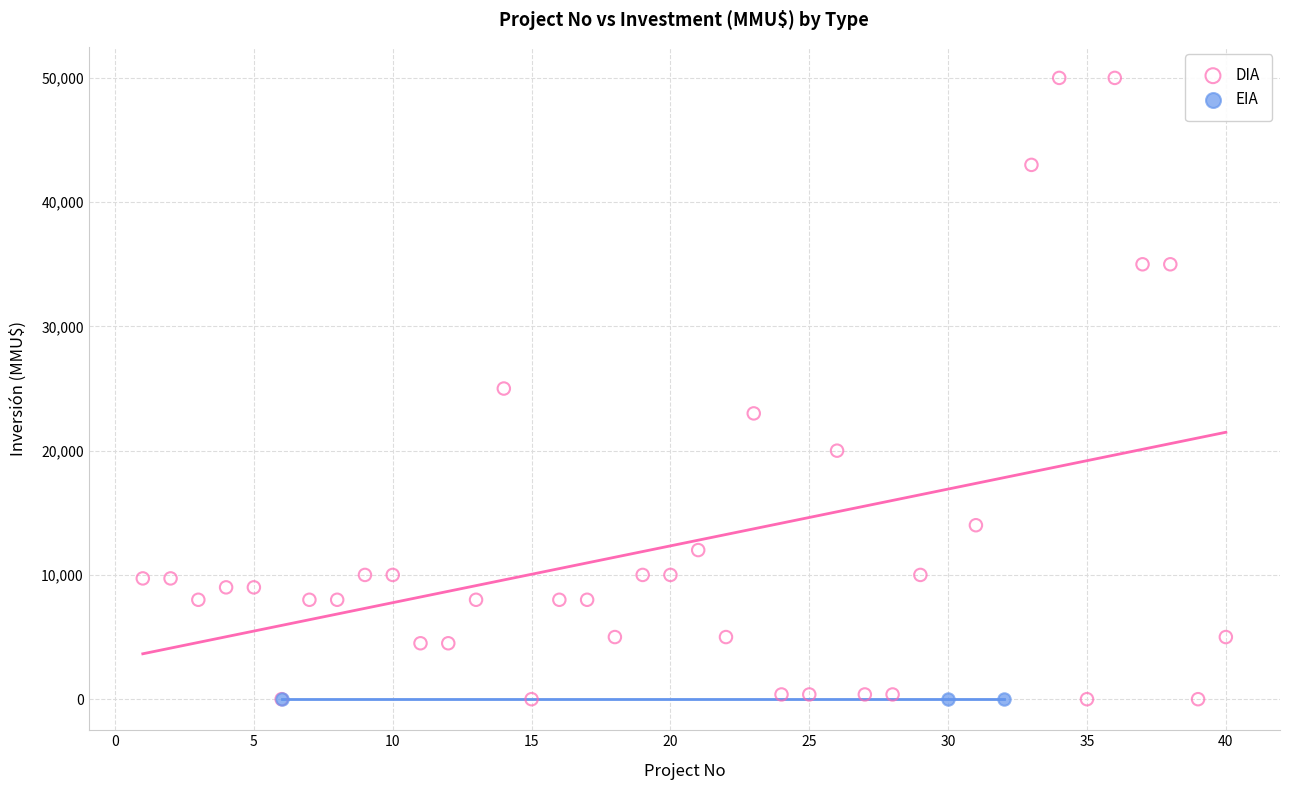

Which series contains the highest Y value?

DIA